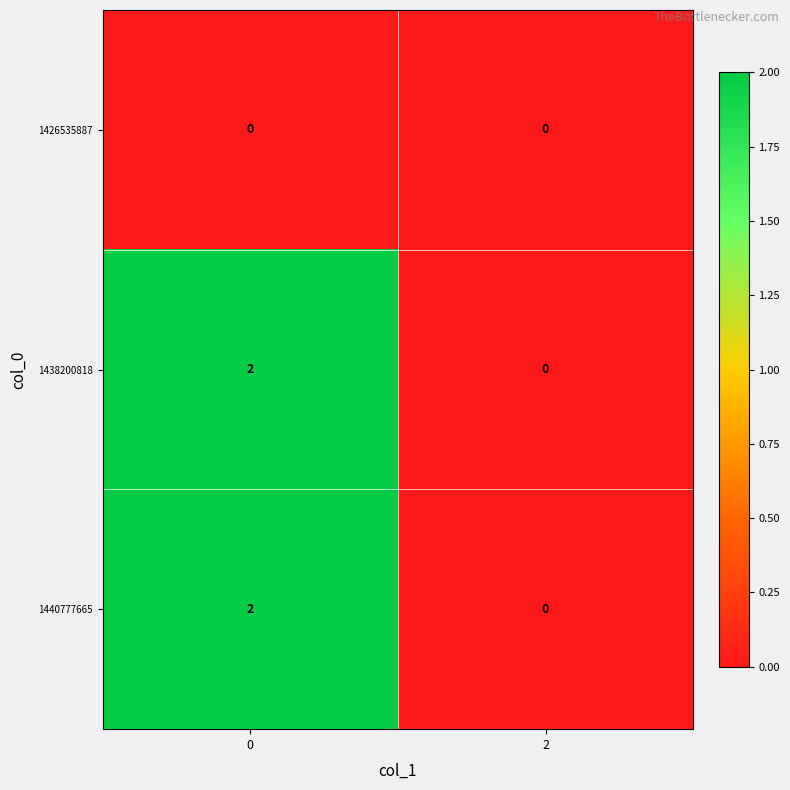

At how many categories does at least one series exceed 1?

1